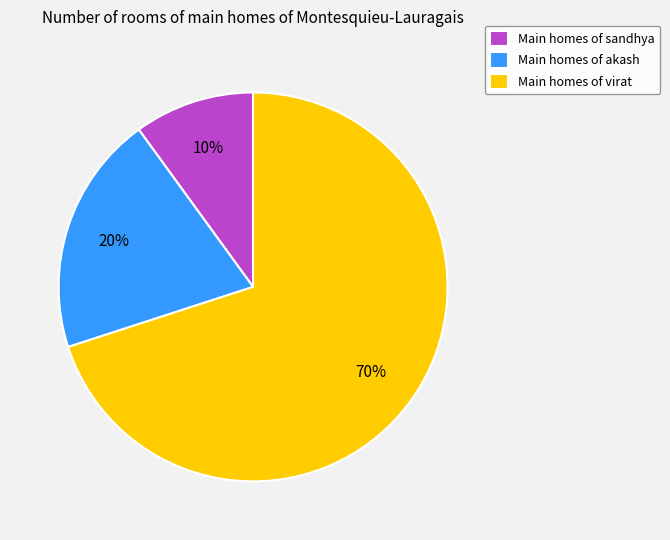

Is it true that Main homes of sandhya is 10% of the pie?

True